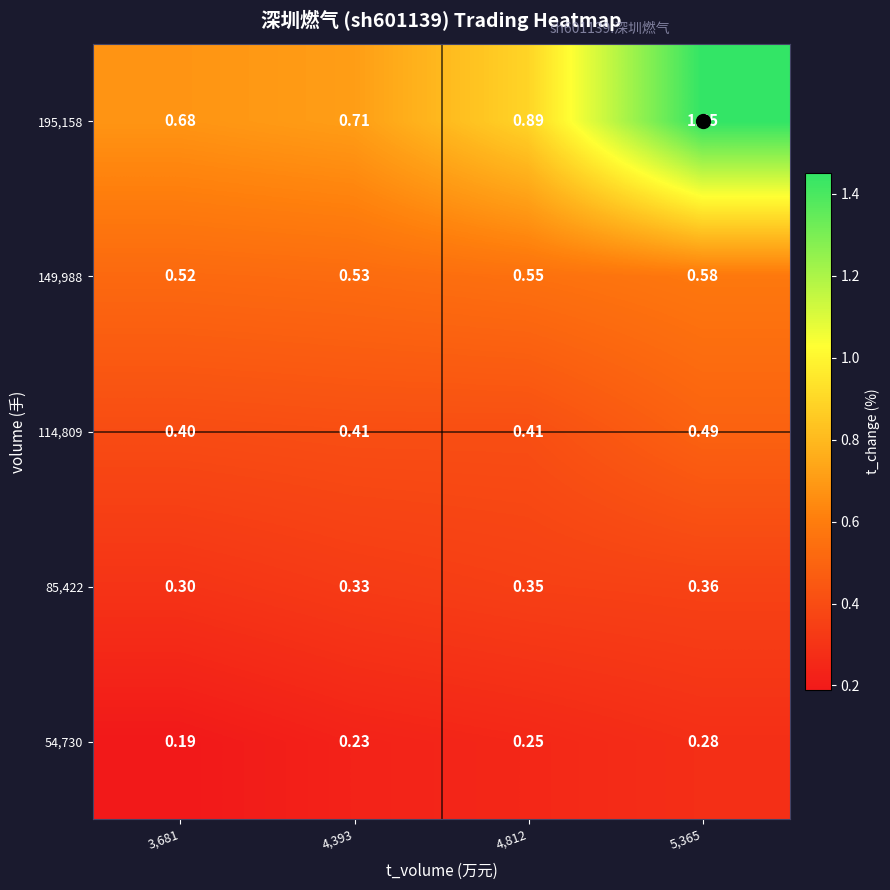

Which series has the largest range (max minus min)?

195,158